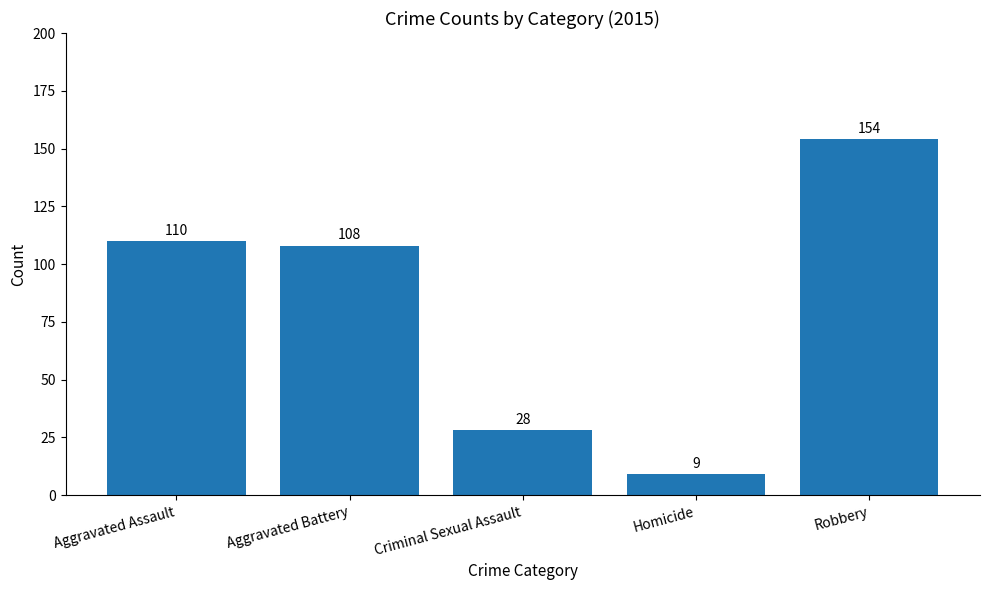

What is the label of the 1st bar from the right?

Robbery